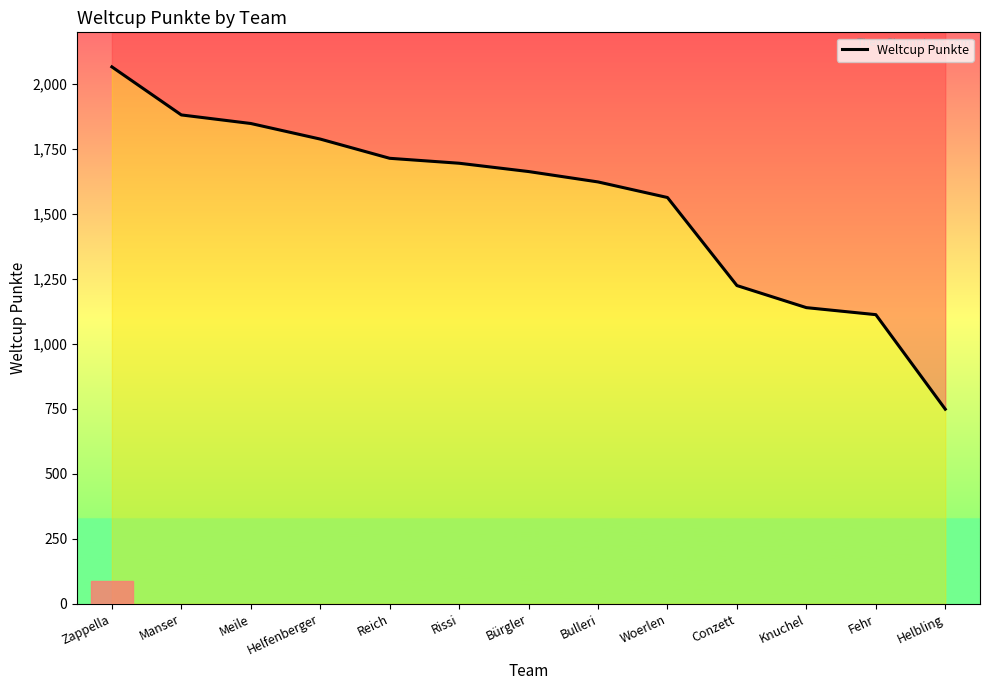

What is the label of the 4th point from the right?

Conzett